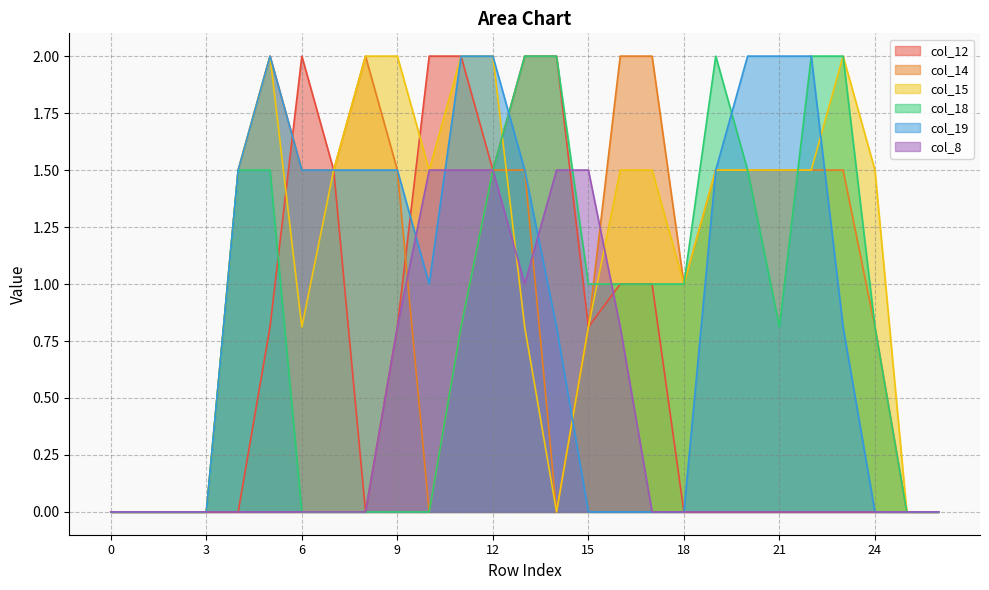

True or false: col_15 has more than 2 points higher than both neighbors.

False